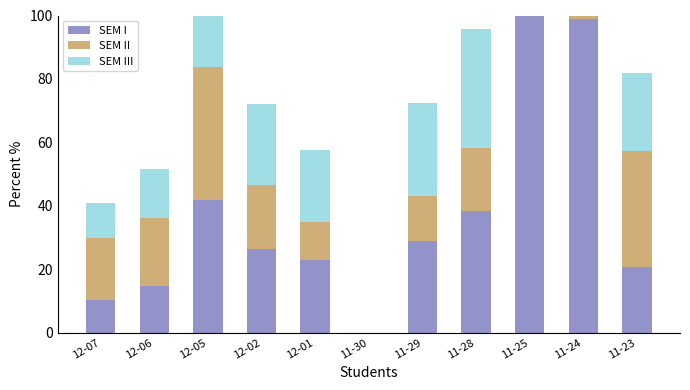

What is the difference between the highest and lowest values at 12-05?

1.2